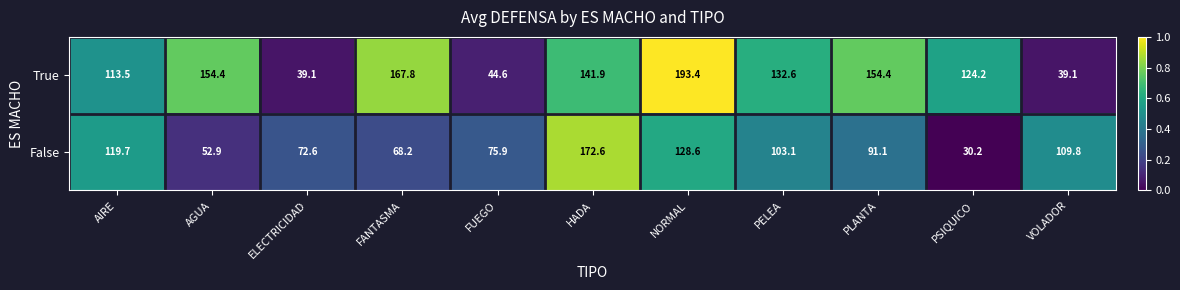

Reading right to left, transcribe all the data shown in this chart.

True: VOLADOR=39.1	PSIQUICO=124.2	PLANTA=154.4	PELEA=132.6	NORMAL=193.4	HADA=141.9	FUEGO=44.6	FANTASMA=167.8	ELECTRICIDAD=39.1	AGUA=154.4	AIRE=113.5
False: VOLADOR=109.8	PSIQUICO=30.2	PLANTA=91.1	PELEA=103.1	NORMAL=128.6	HADA=172.6	FUEGO=75.9	FANTASMA=68.2	ELECTRICIDAD=72.6	AGUA=52.9	AIRE=119.7